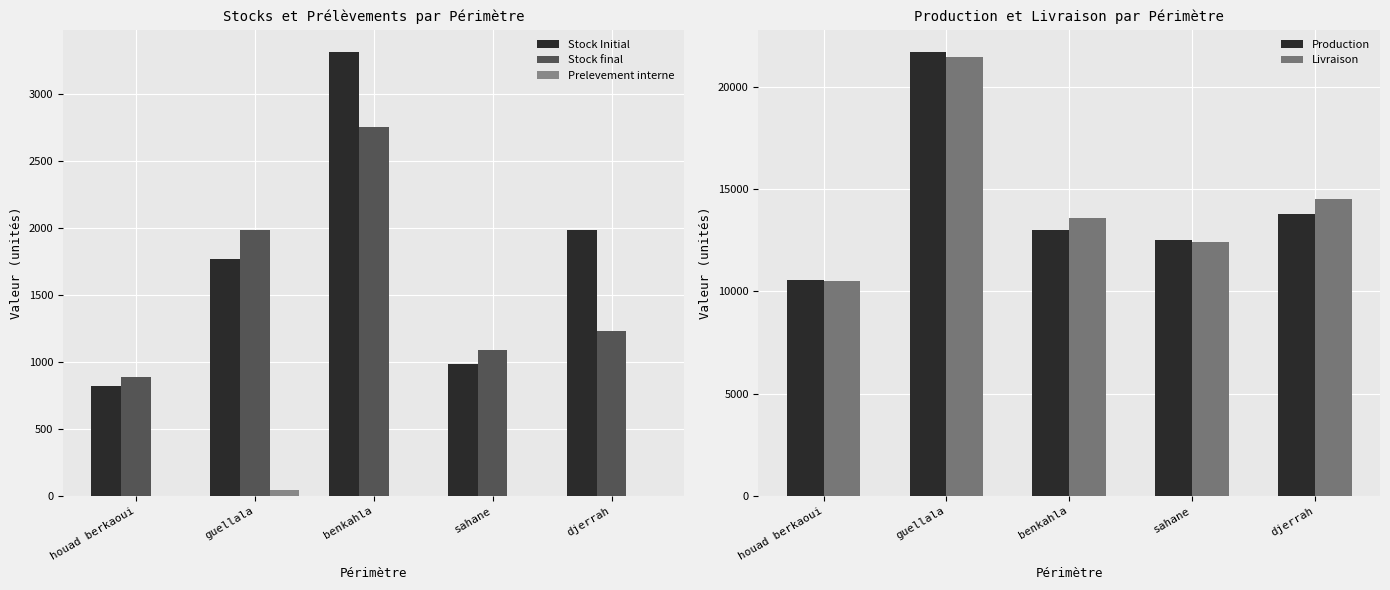

How many series are shown in this chart?

5